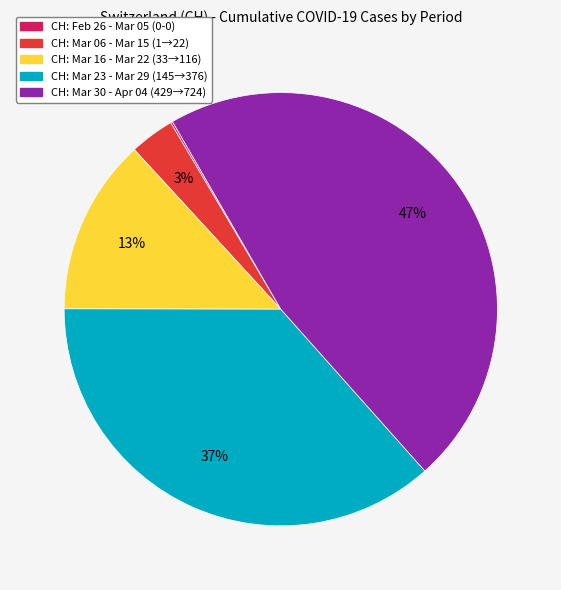

To the nearest percent, what is the average slice percentage?

20%